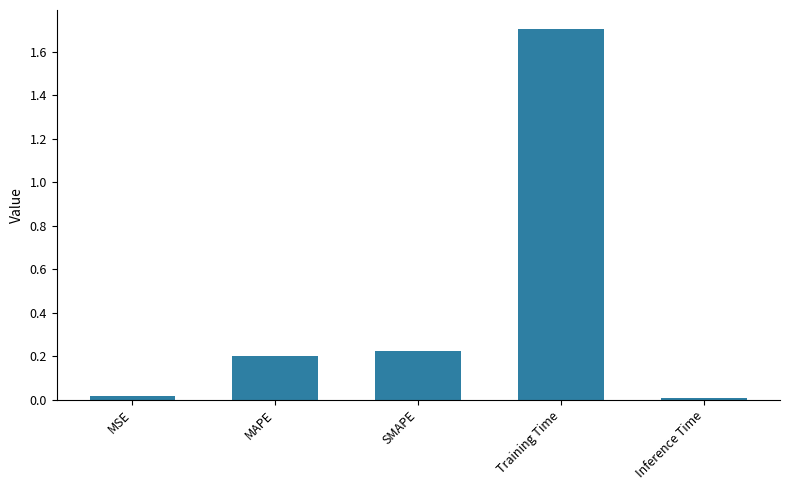

What is the value of the 4th bar from the left?

1.7